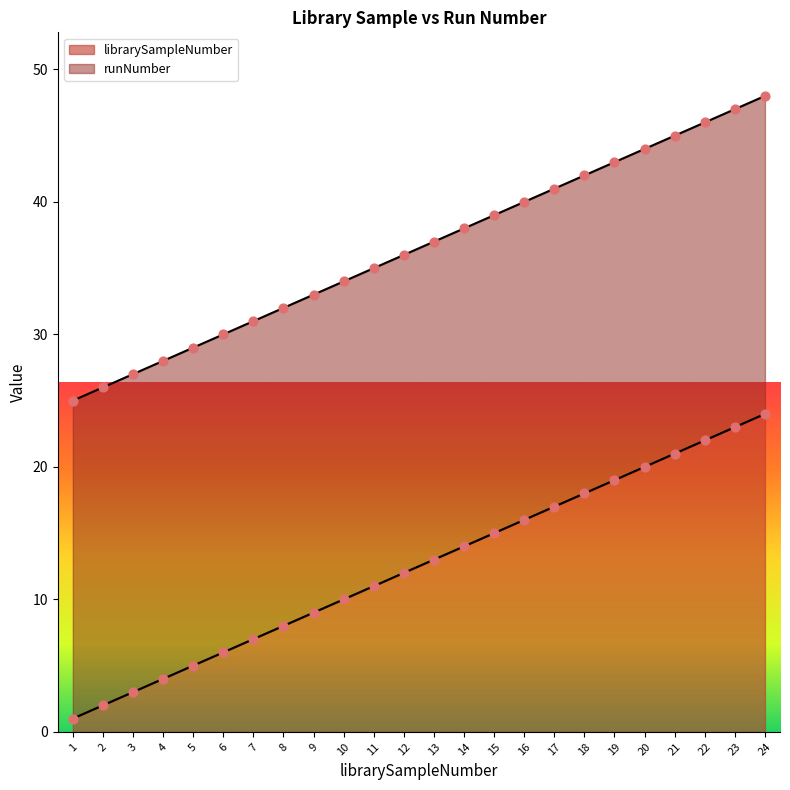

What is the change in value from 5 to 17?

+12